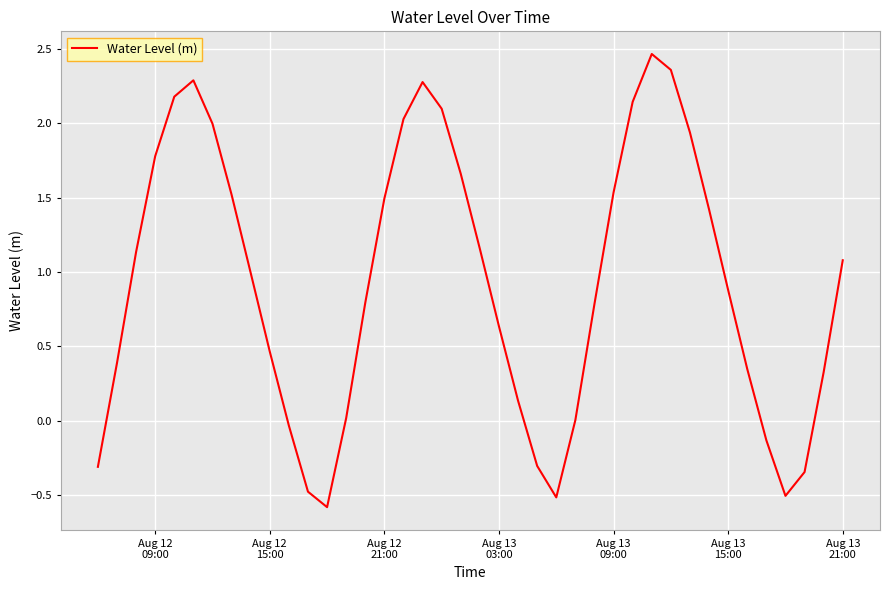

What is the smallest value displayed?

-0.6